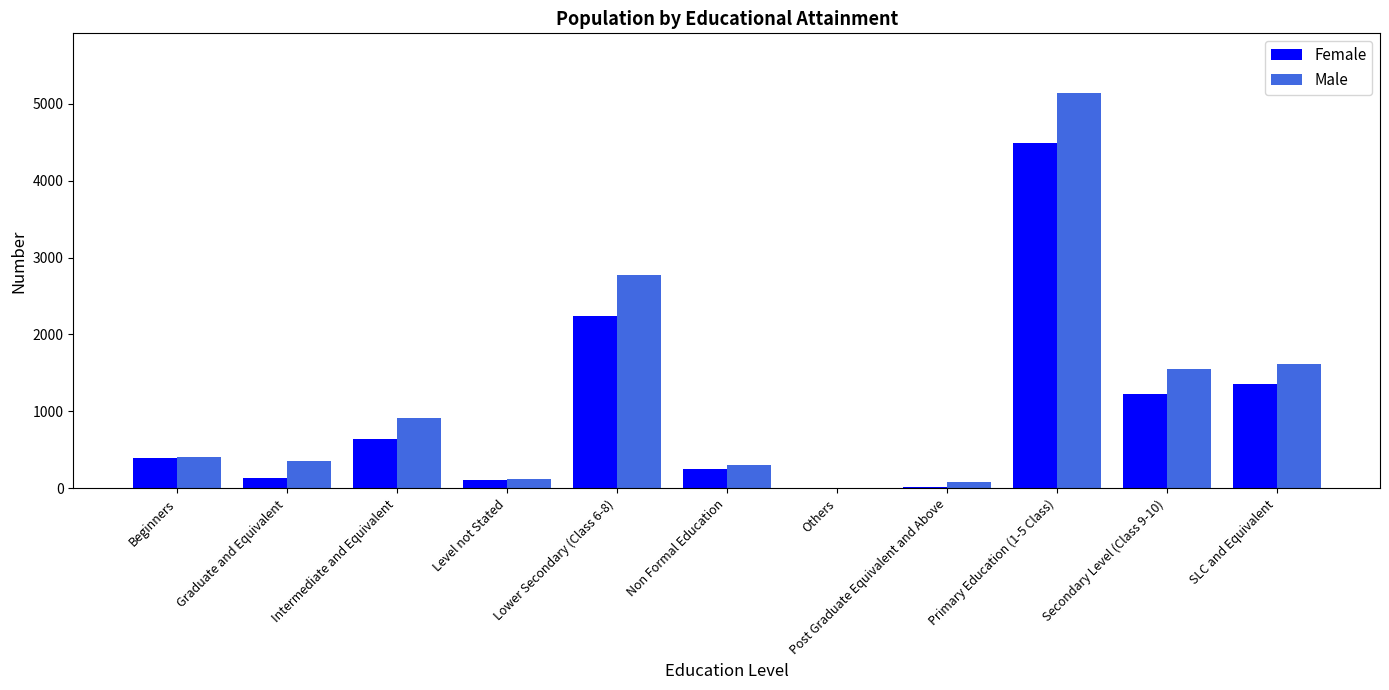

What is the maximum value for Female?

4494